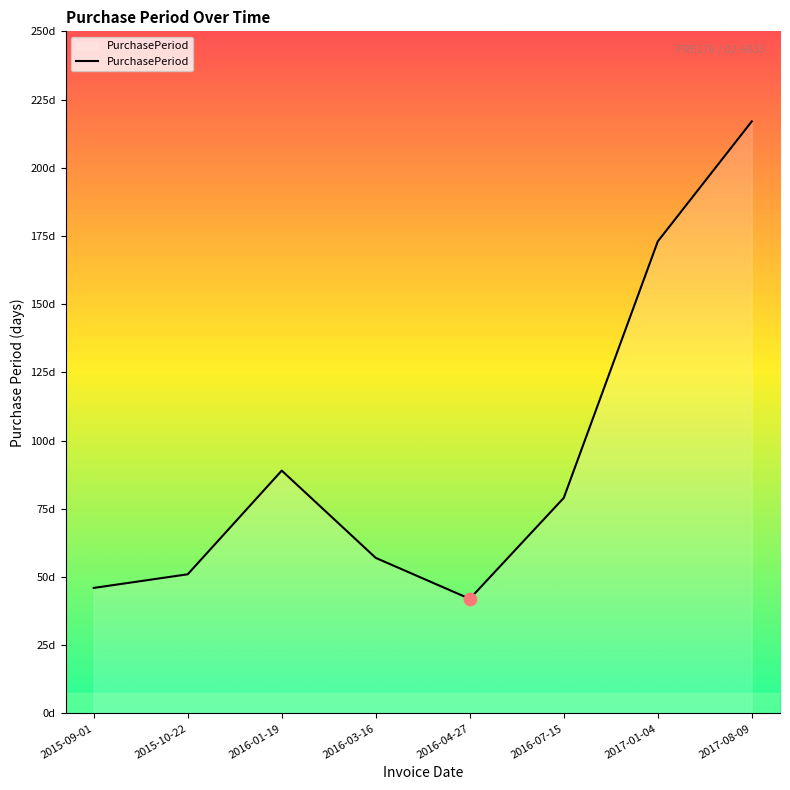

What is the change in value from 2016-01-19 to 2016-03-16?

-32